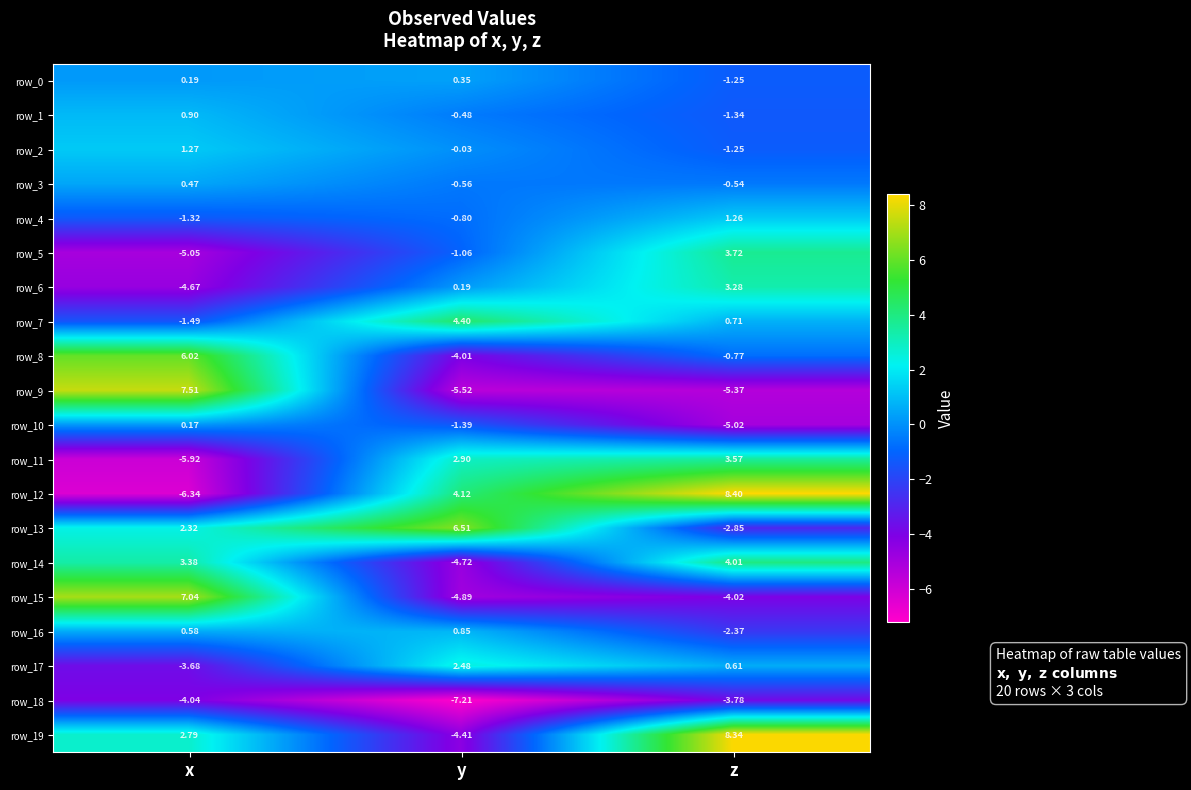

At which category does the chart reach its minimum across all series?

y